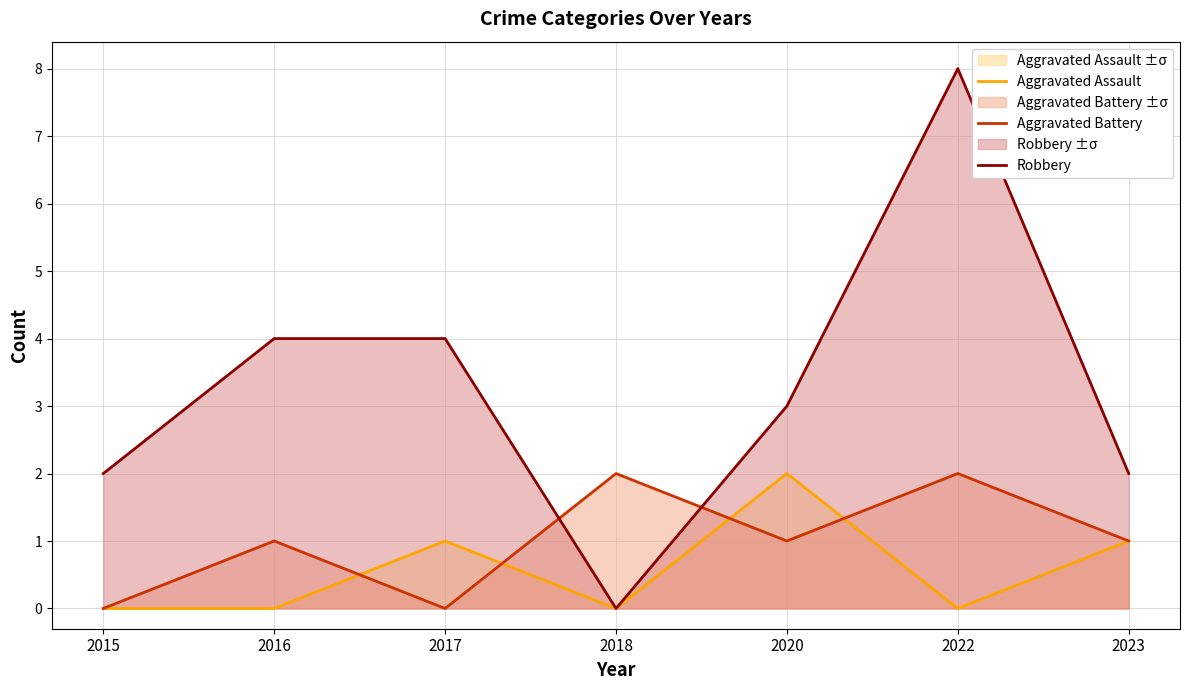

Is the value of Aggravated Battery at 2017 greater than the value of Robbery at 2018?

No